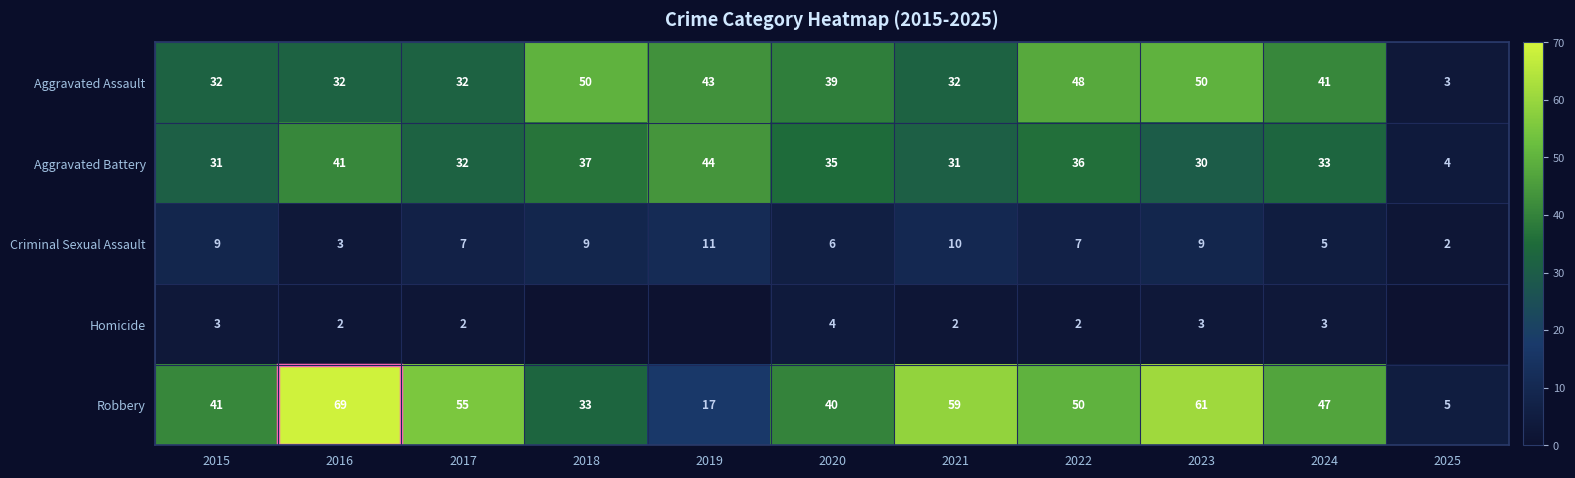

At 2015, list the series in order from largest to smallest.

Robbery, Aggravated Assault, Aggravated Battery, Criminal Sexual Assault, Homicide